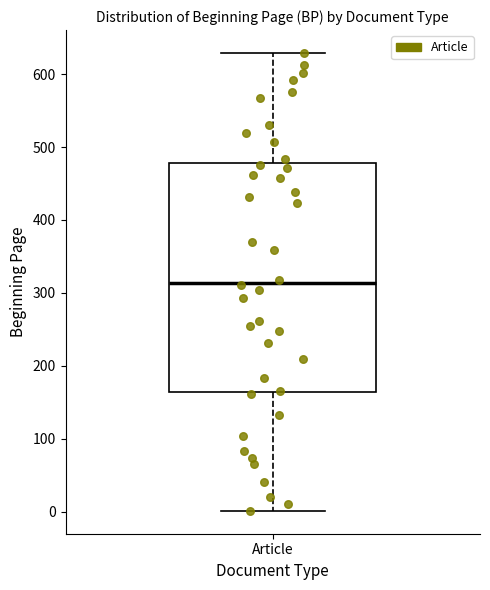

Where does the median line of the box for Article sit on the y-axis? The values are not printed on the chart, so give them approximately, as read against the axis.

310